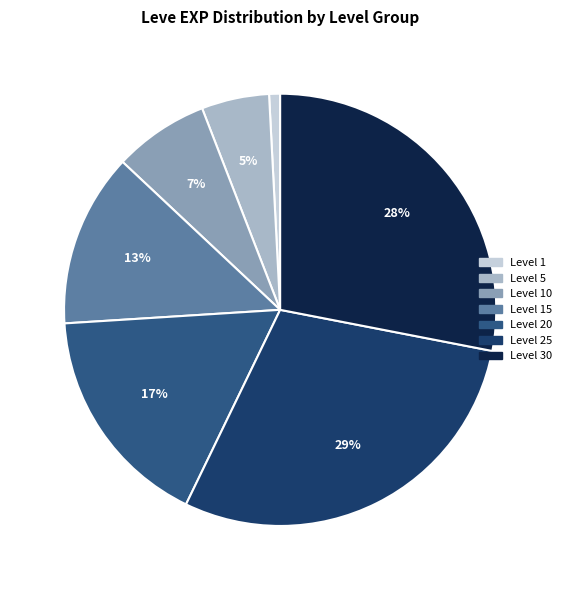

Is there a majority slice in this chart?

No